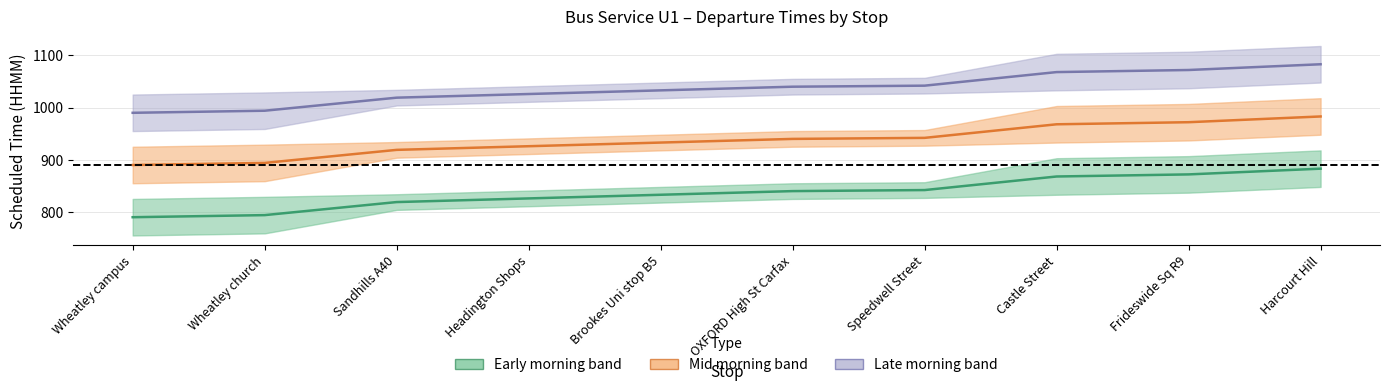

Which series has the largest range (max minus min)?

Early morning band (mid)